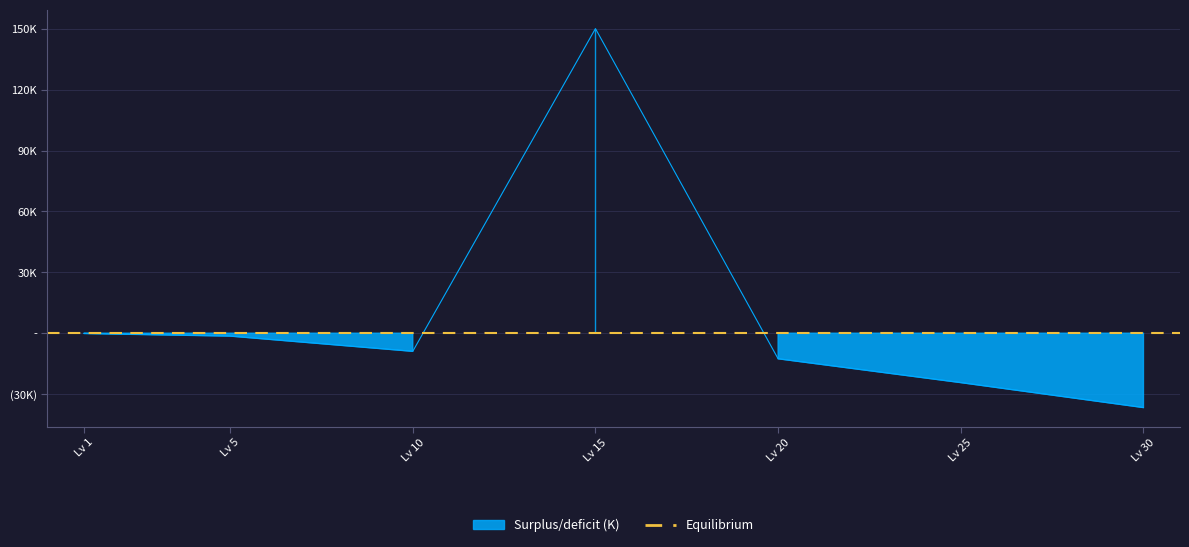

True or false: Leve Gil has more than 1 interior local peaks.

False